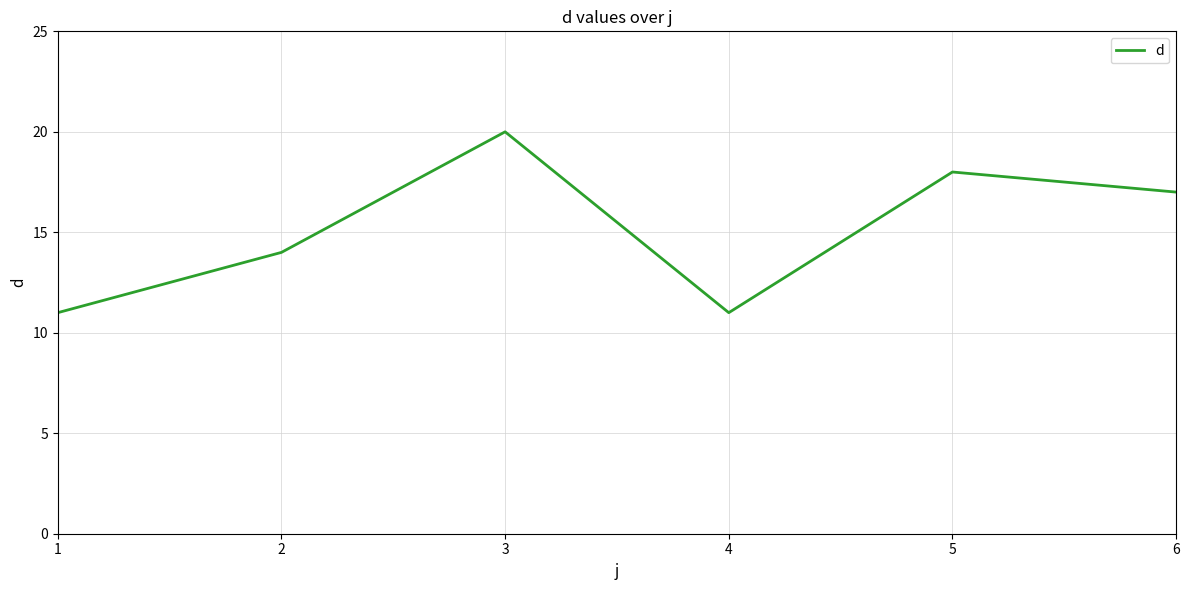

What is the approximate value at 4?

11